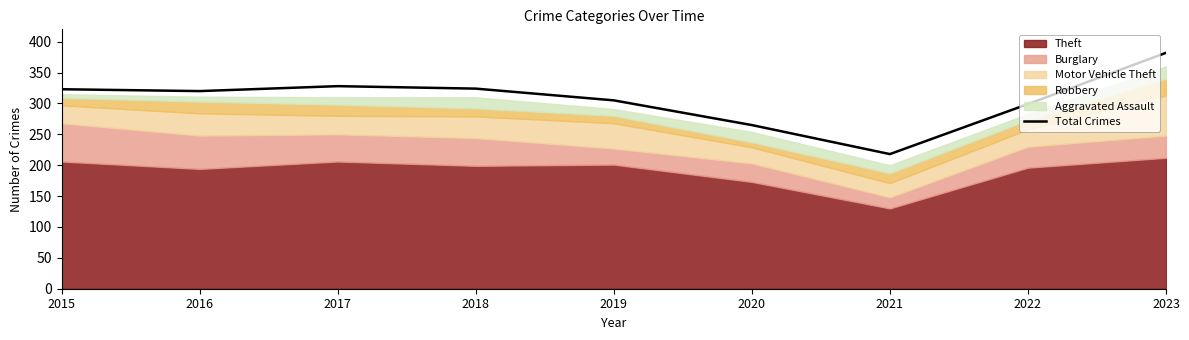

Is it true that Total Crimes equals 325 at 2021?

False